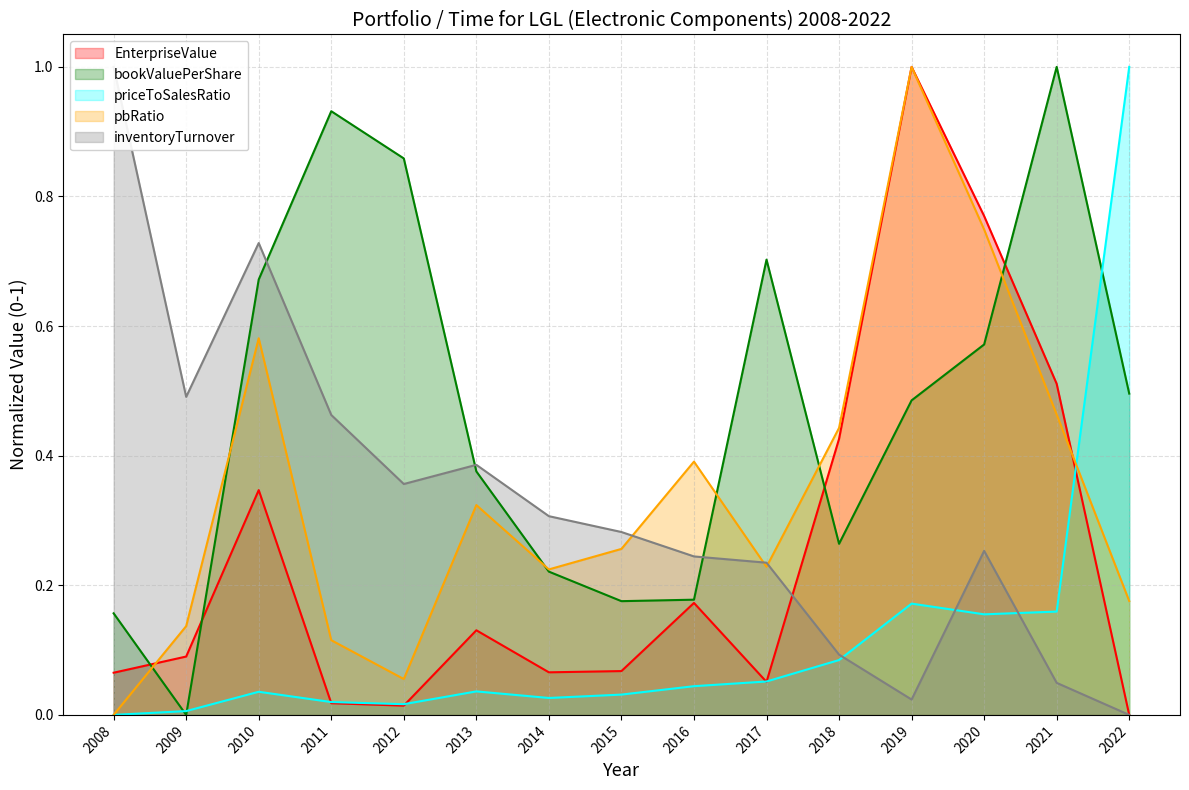

Is the value of bookValuePerShare at 2014 greater than the value of inventoryTurnover at 2020?

No